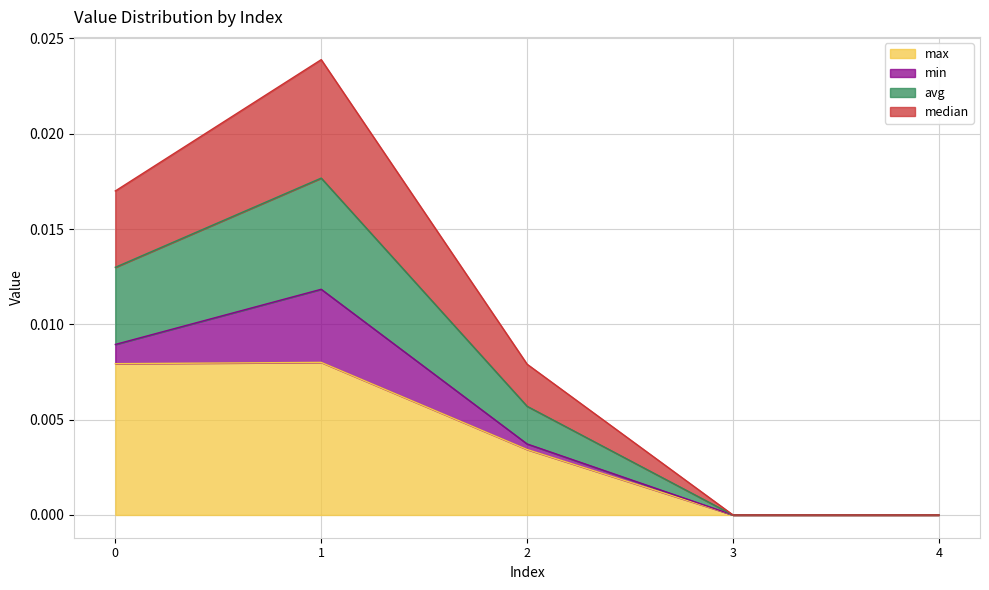

In median, how many points are higher than both neighbors (excluding endpoints)?

1